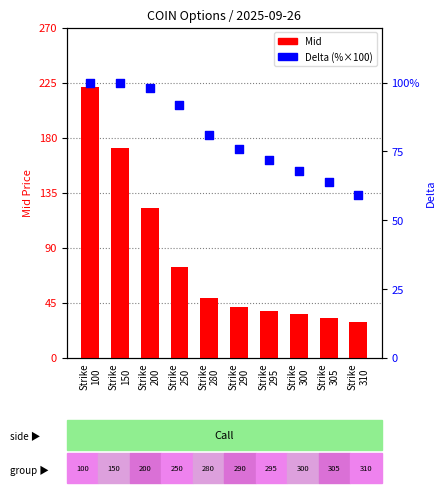

At how many categories does at least one series exceed 98?

3